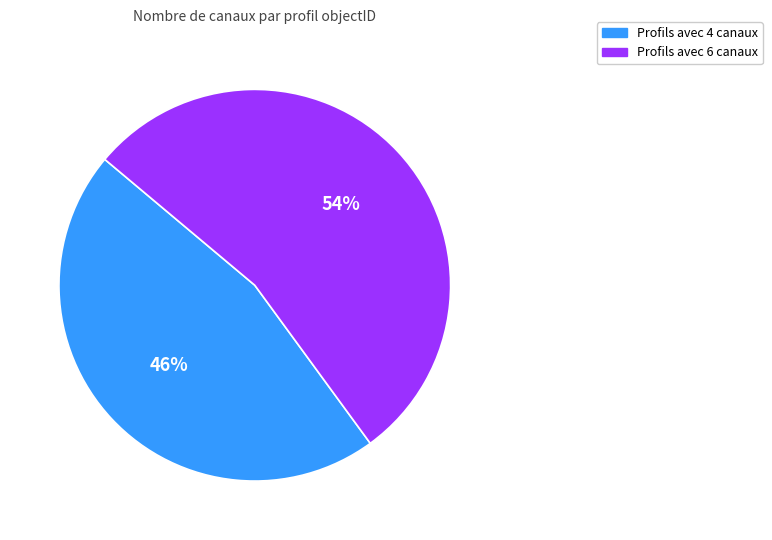

To the nearest percent, what is the average slice percentage?

50%